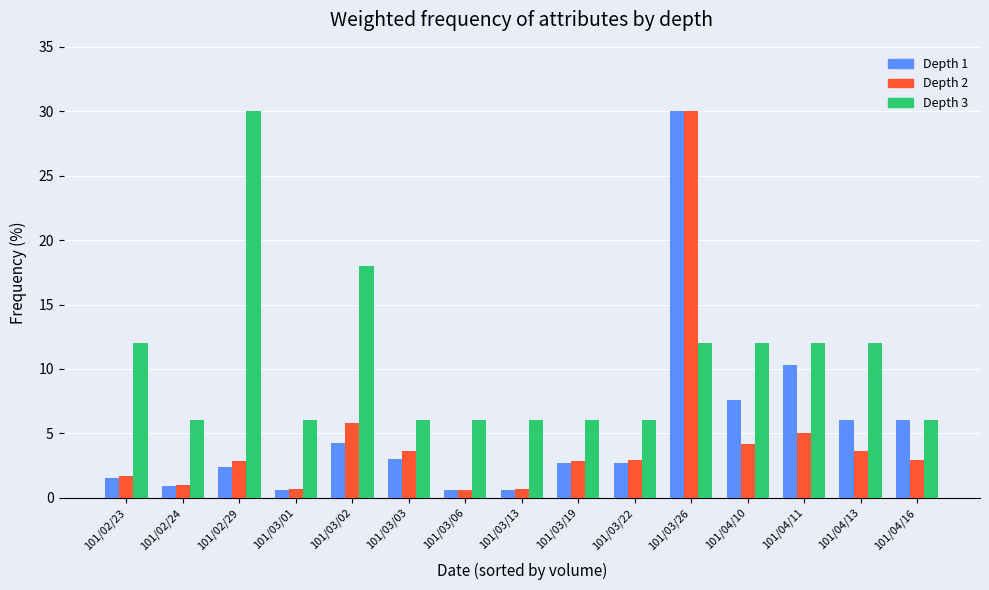

What is the greatest value displayed?

30.0